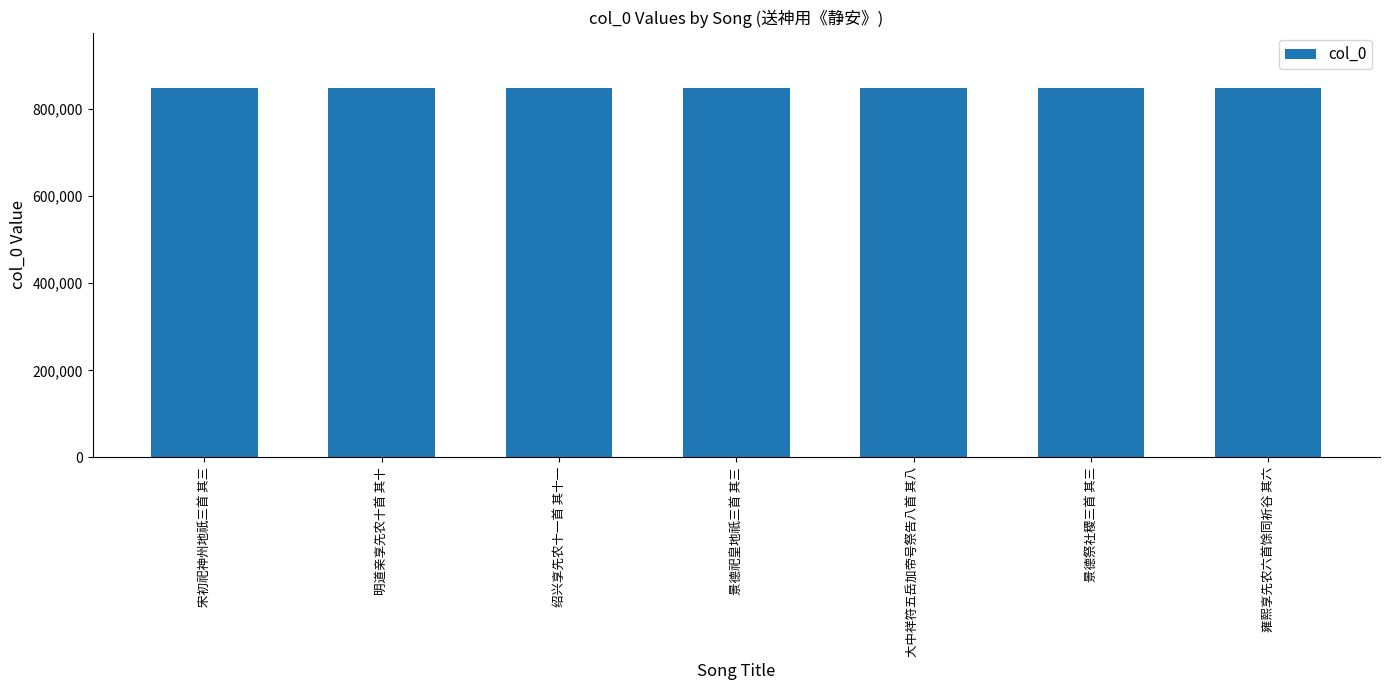

How many values are below 847623?

3